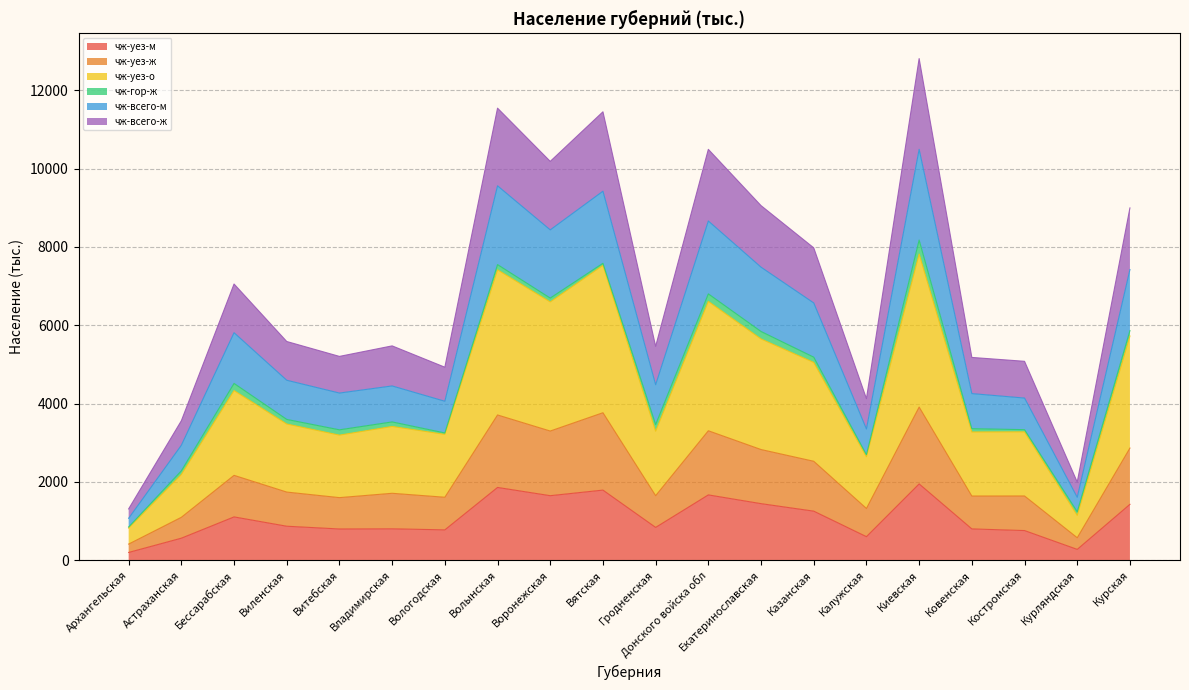

Count the number of categories in the chart.

20